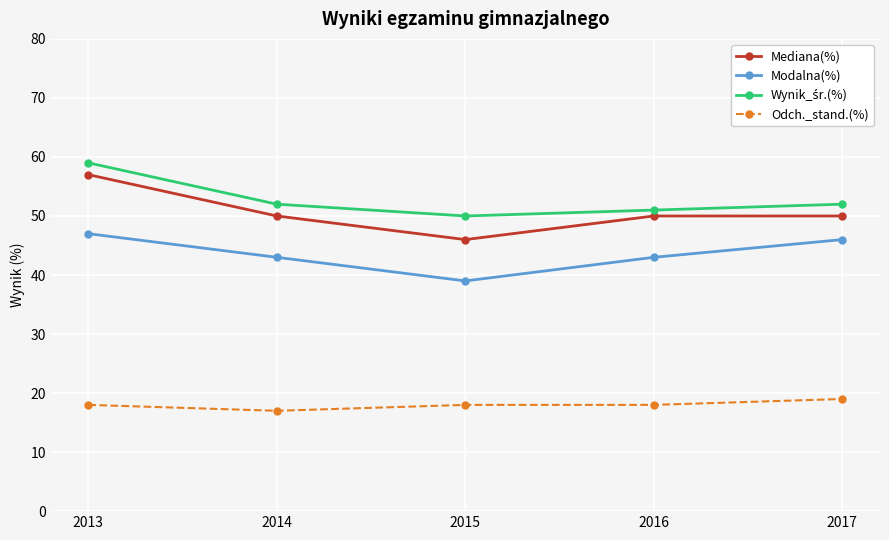

How many distinct data groups are displayed?

4